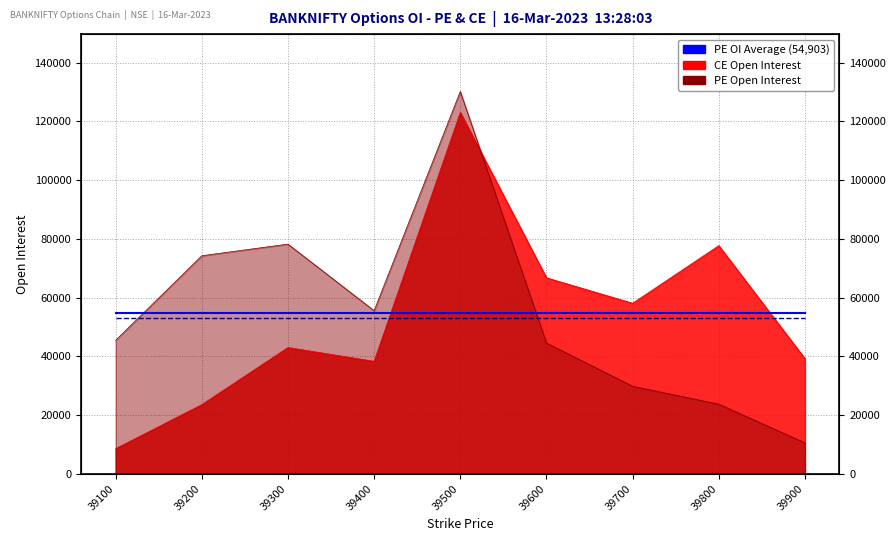

What is the total value across all series at 39600?

107914